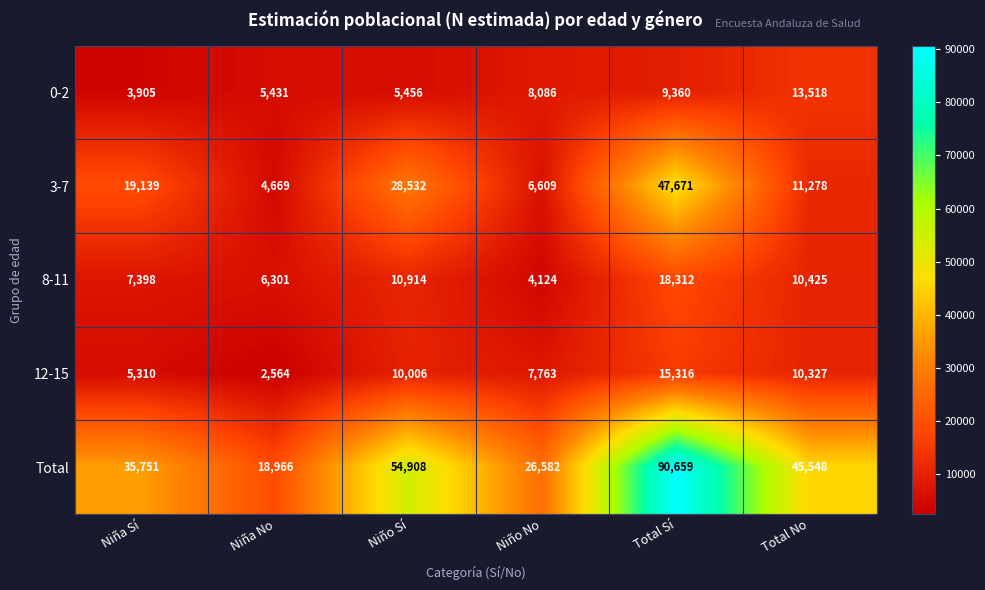

Which series has the widest spread of values?

Total